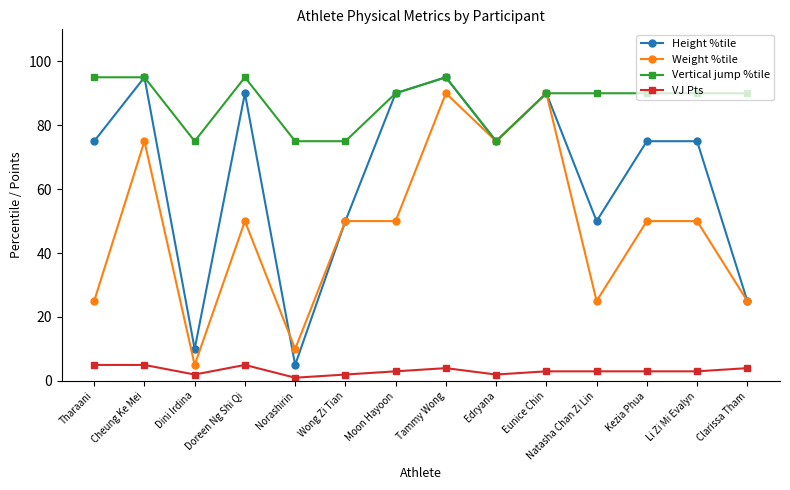

What are all the series names shown in the legend?

Height %tile, Weight %tile, Vertical jump %tile, VJ Pts